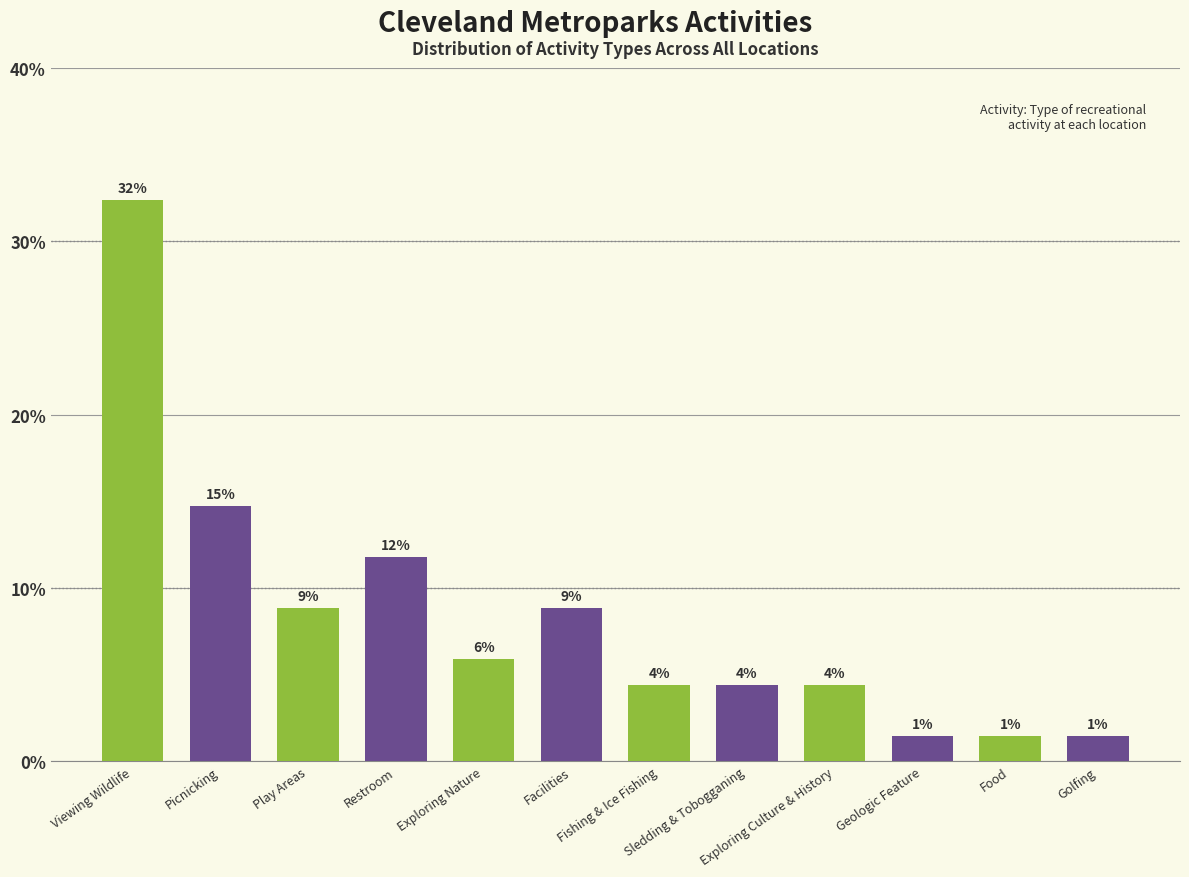

Does the chart contain any negative values?

No